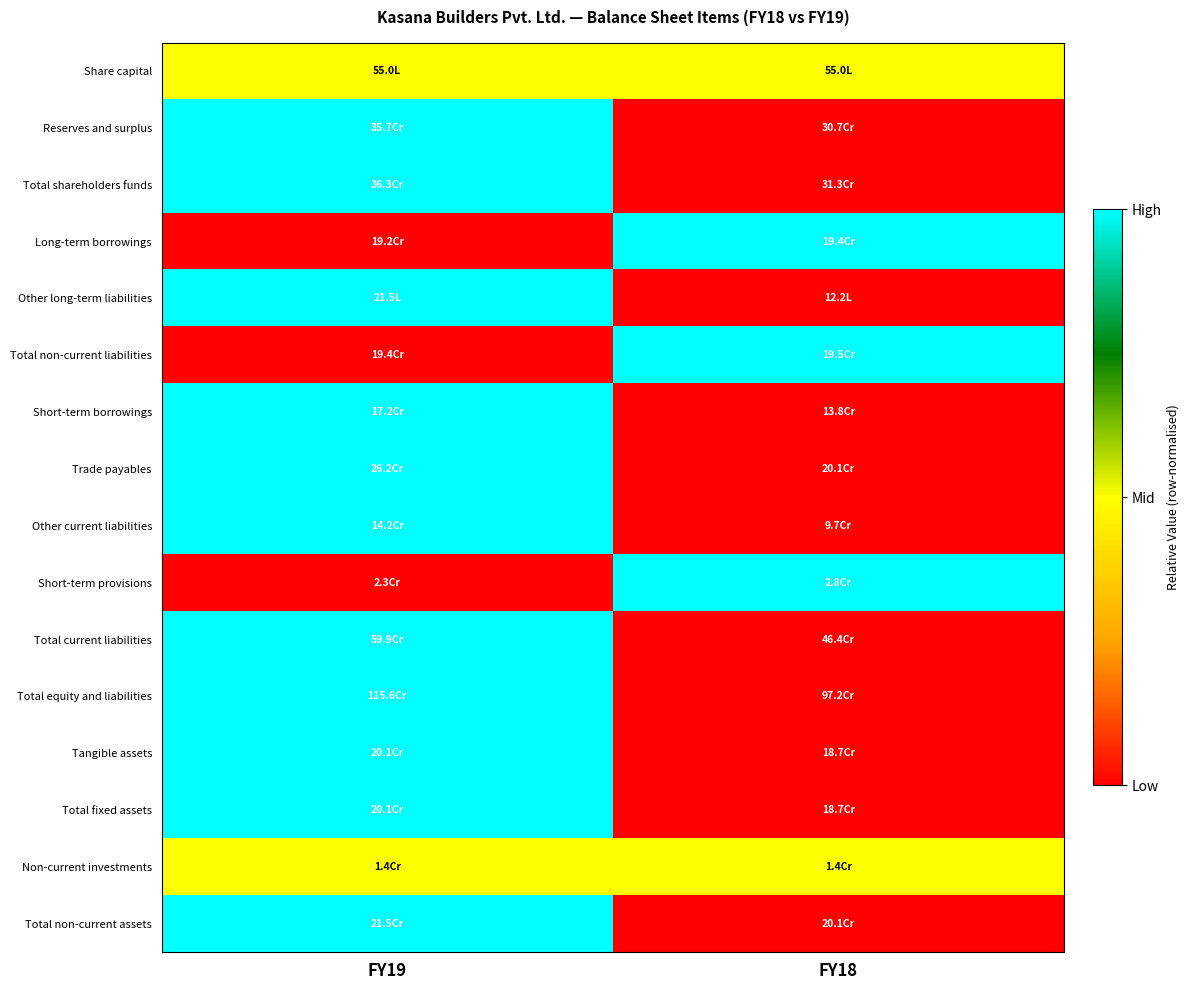

How many categories are shown in the chart?

2